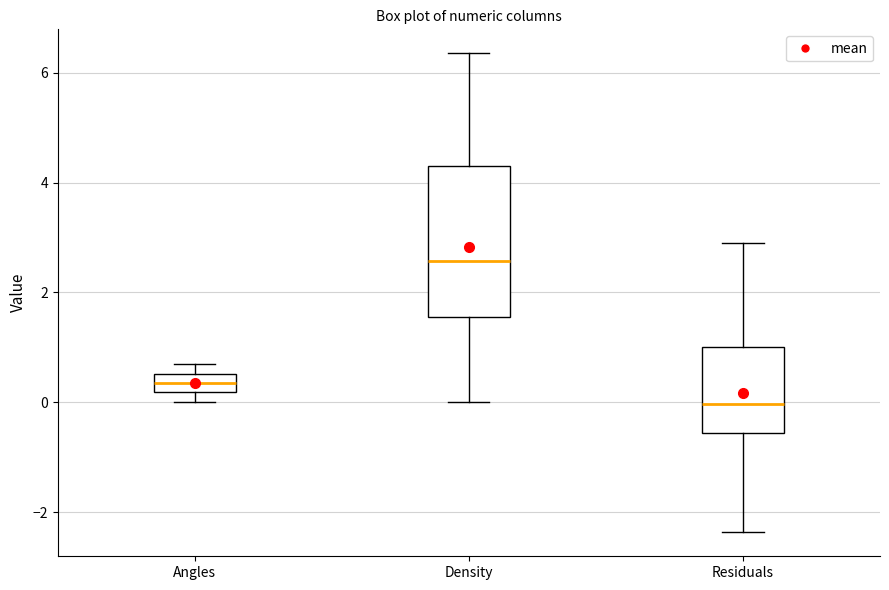

Which box is the tallest, from its lower edge to its upper edge?

Density